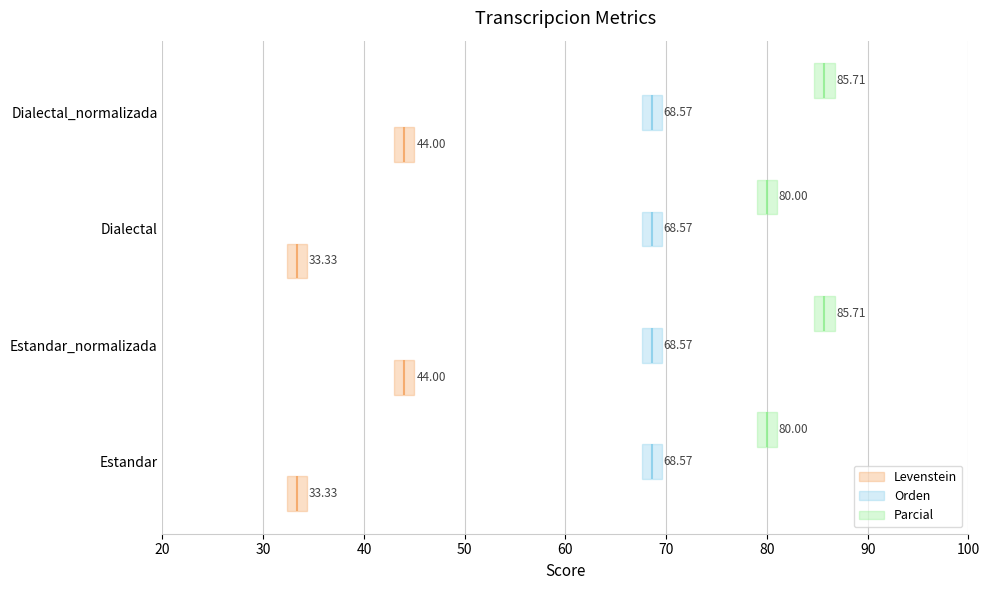

Between Dialectal_normalizada and Estandar, which is larger?

Dialectal_normalizada